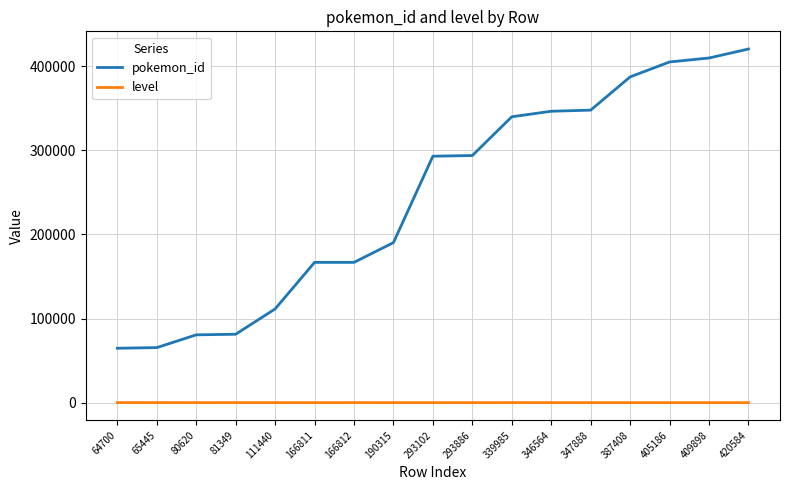

True or false: pokemon_id and level intersect in this chart.

False